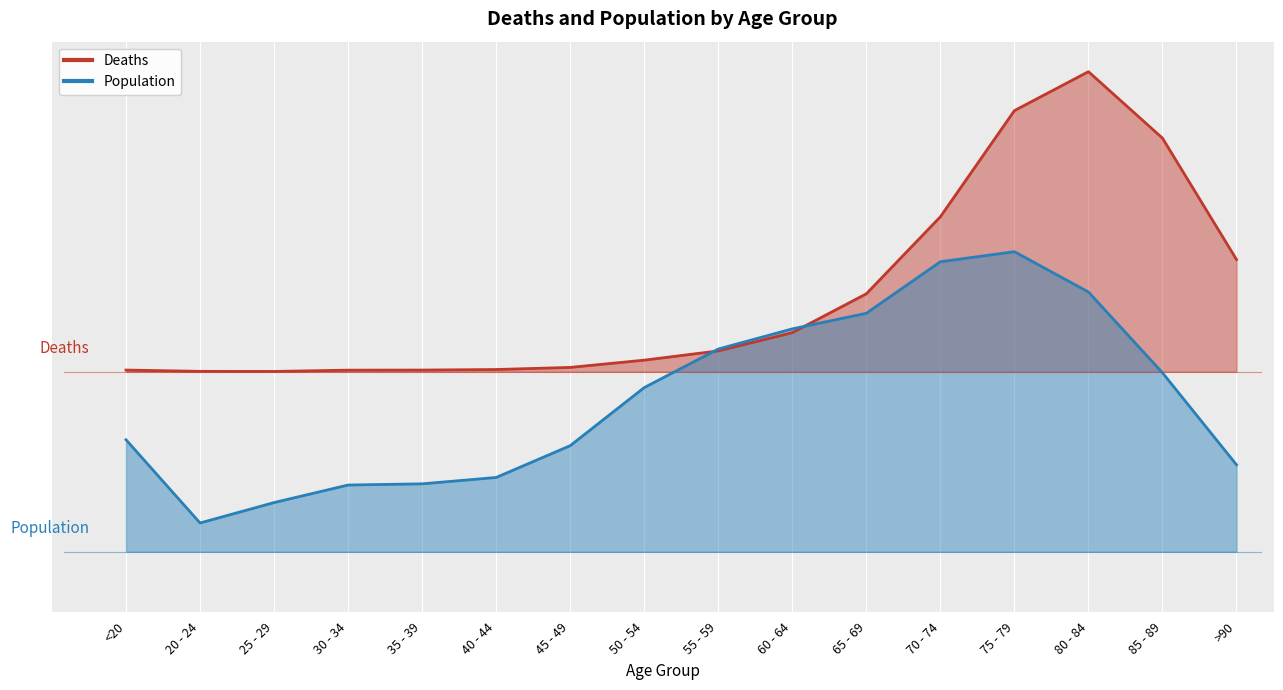

At which label is Population closest to 0?

20 - 24